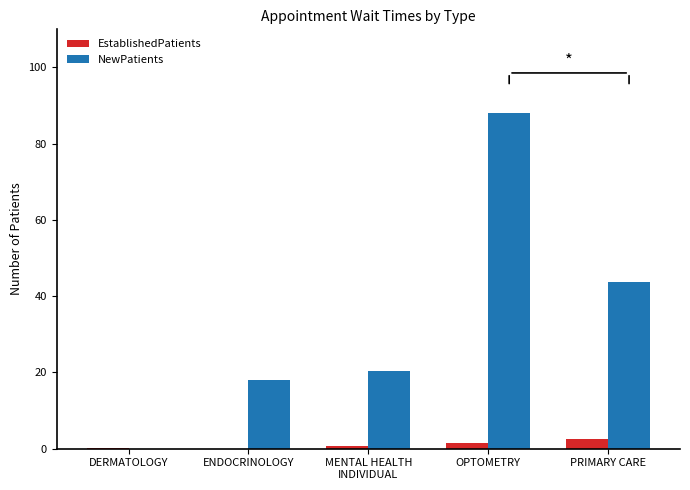

Which series has the largest total across all categories?

NewPatients